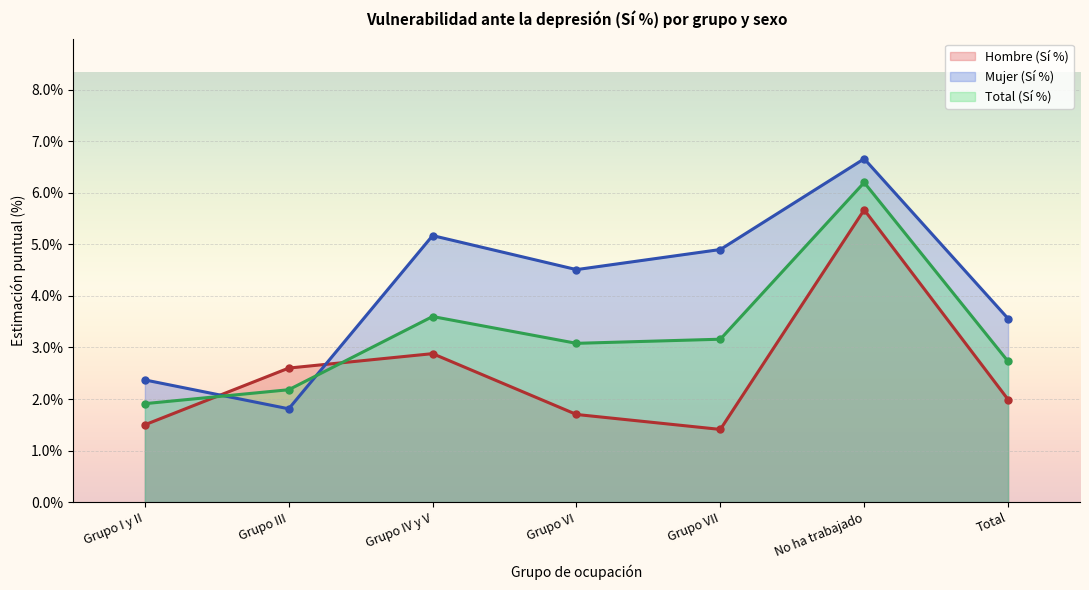

How many distinct data groups are displayed?

3